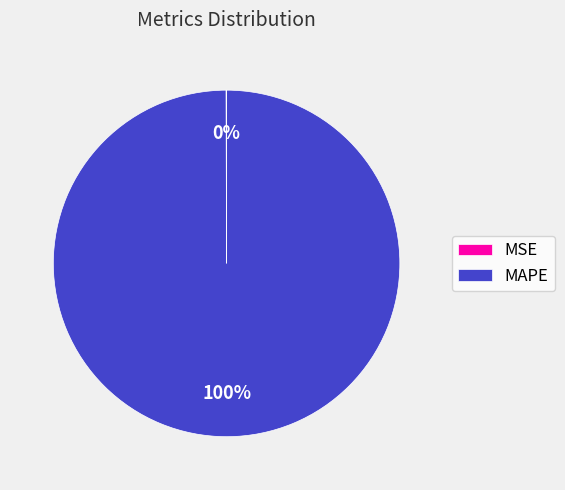

True or false: MAPE accounts for 100% of the total.

True